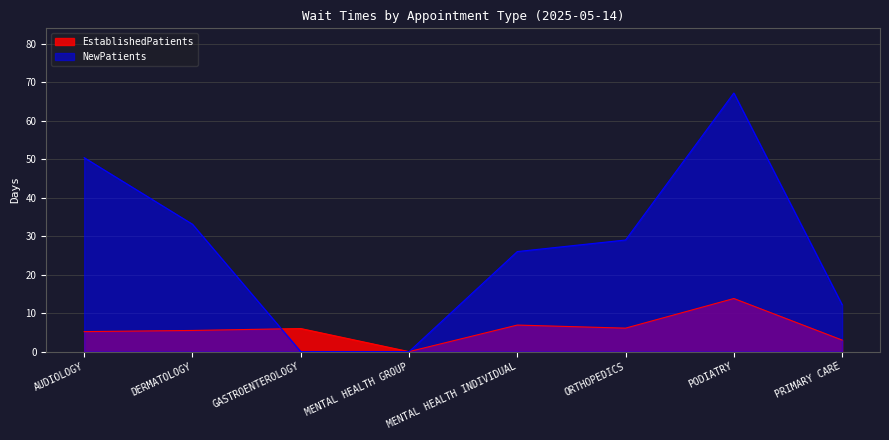

Count the number of categories in the chart.

8